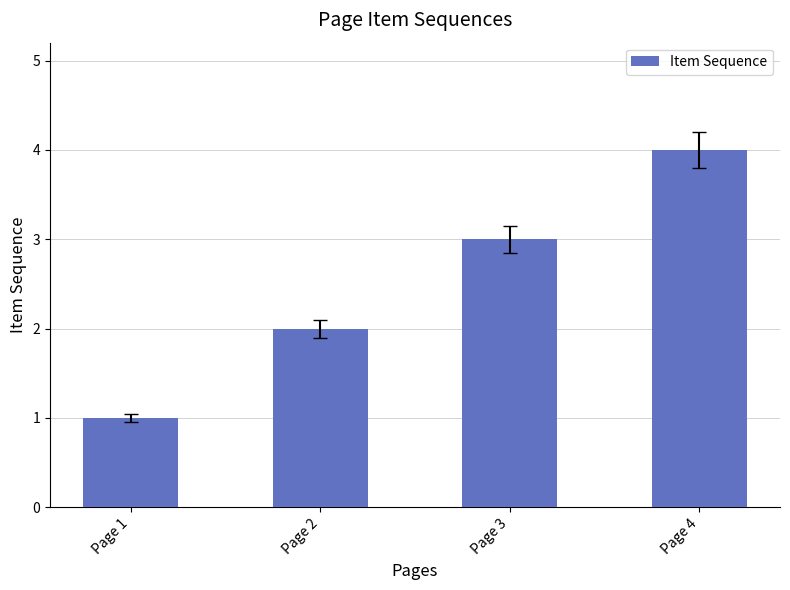

What is the maximum value shown in the chart?

4